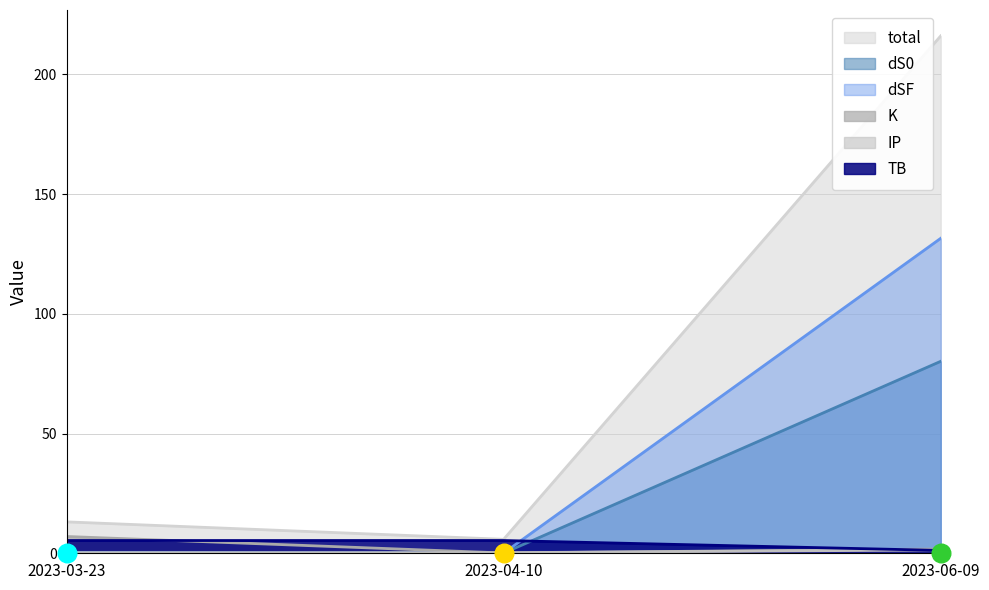

Which series contains the highest Y value?

total